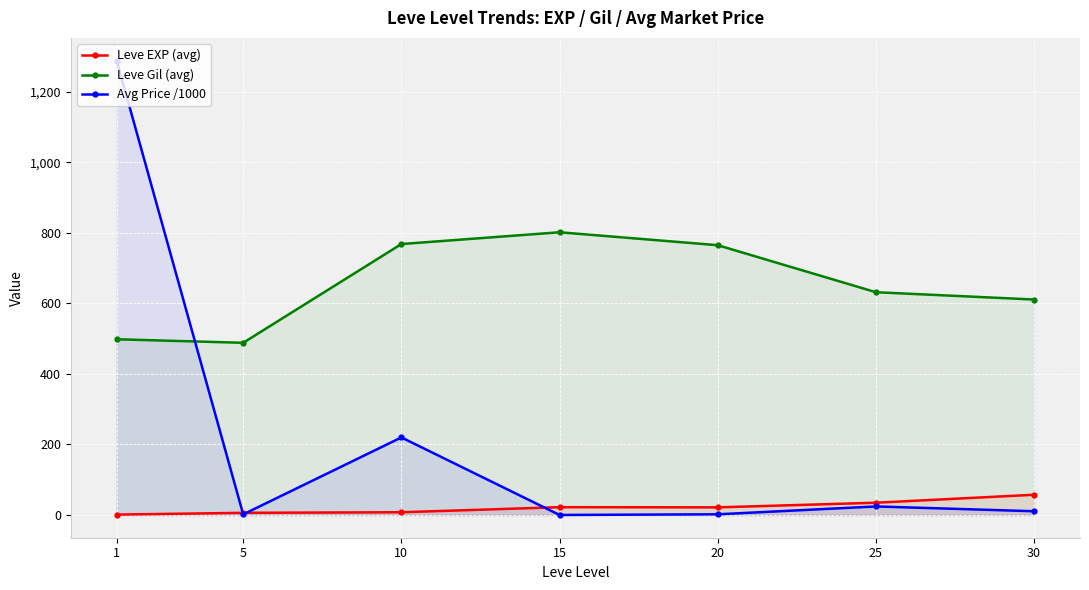

True or false: Avg Price /1000 has a value of 16.0 at 30.

False